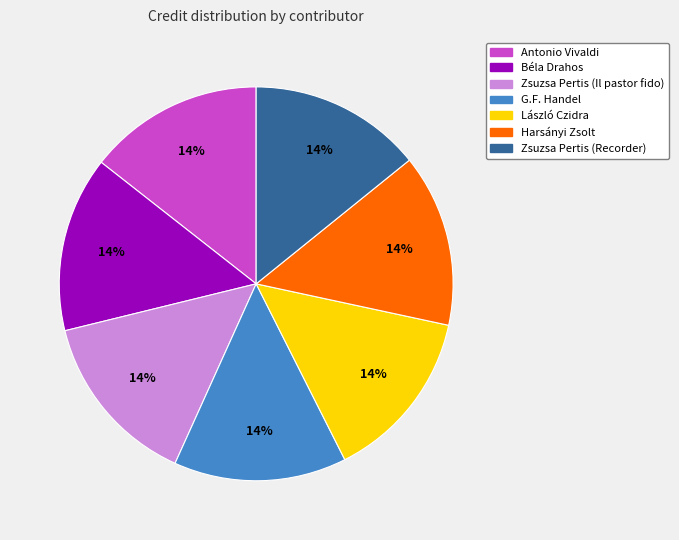

How many segments does this pie chart have?

7